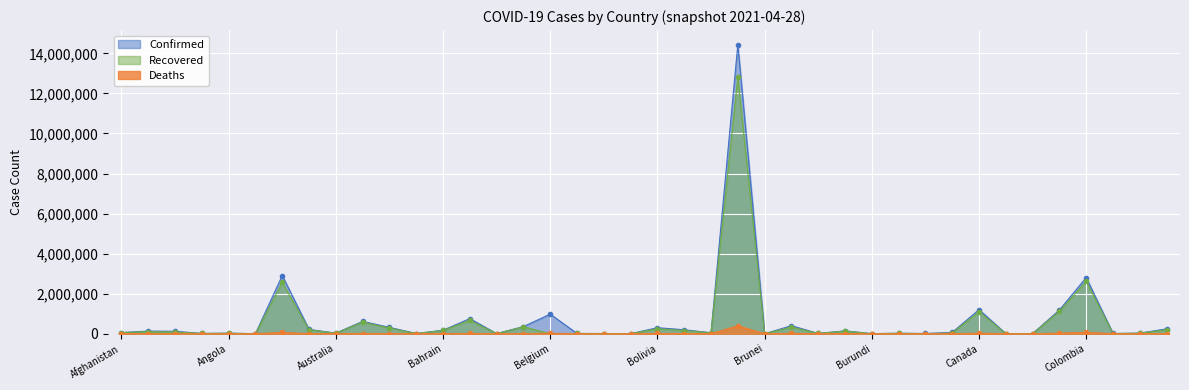

How many data points does each series have?

40